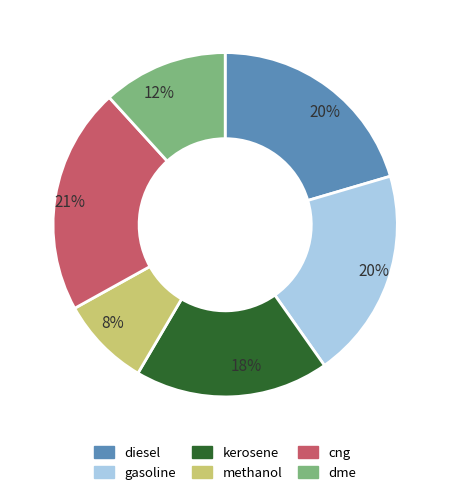

Does any single category account for the majority?

No